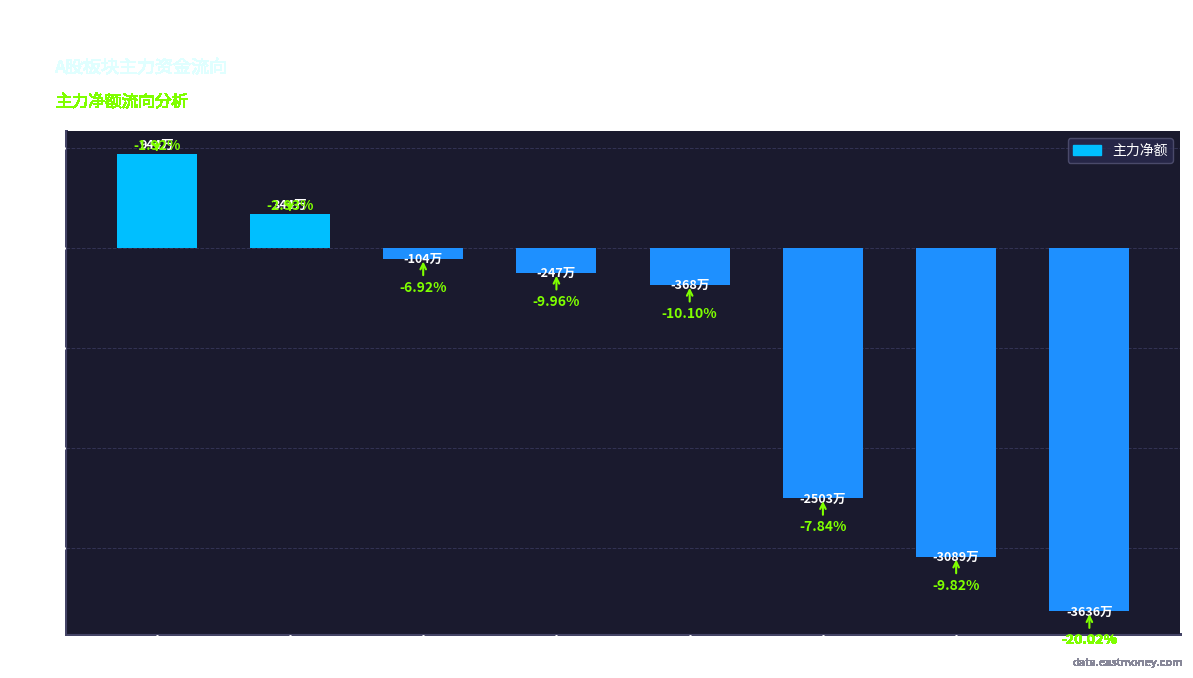

The chart shows a value of -18404693 at 信息发展. True or false?

False